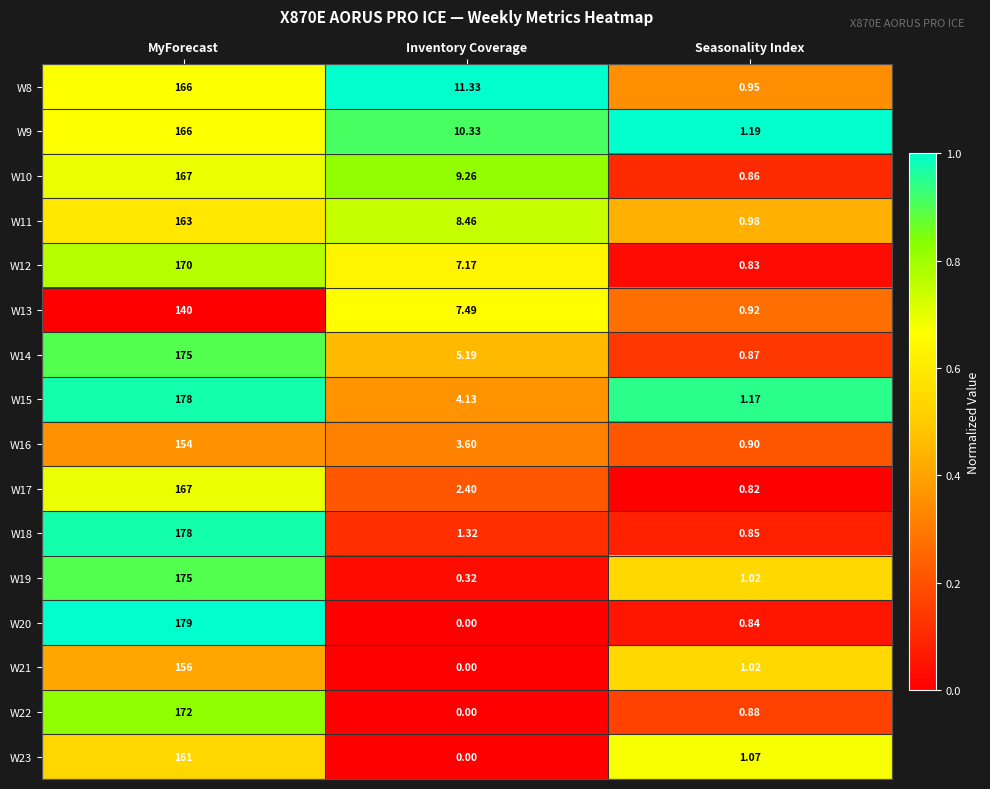

Is the value of W21 at Seasonality Index greater than the value of W14 at MyForecast?

No